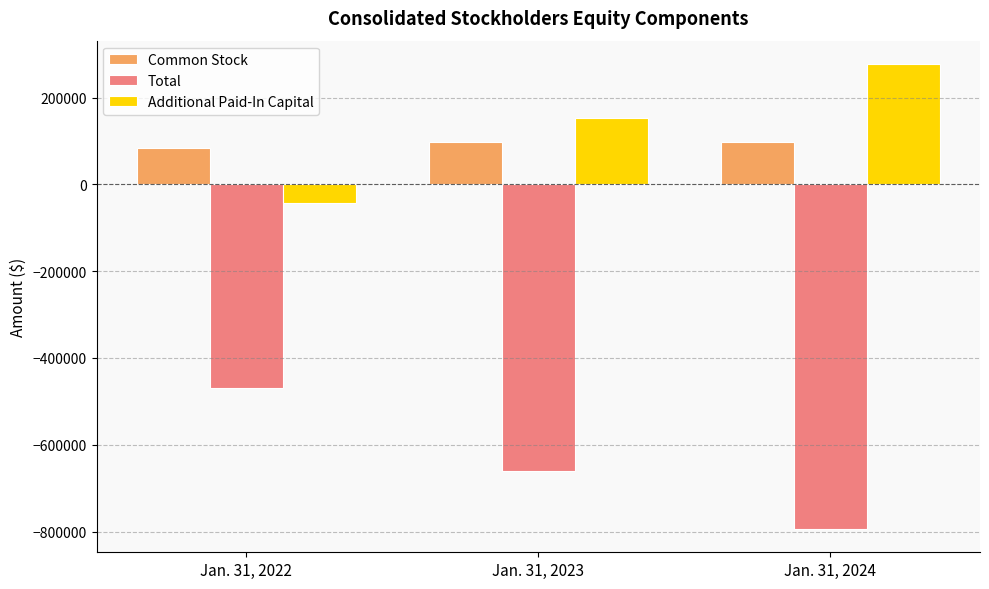

Is it true that Total equals -385613 at Jan. 31, 2024?

False